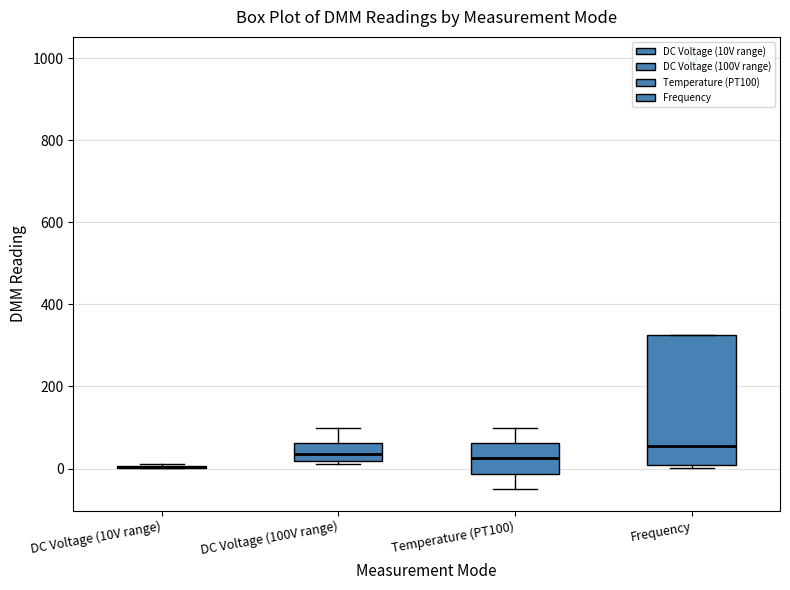

Where does the median line of the box for Temperature (PT100) sit on the y-axis? The values are not printed on the chart, so give them approximately, as read against the axis.

20